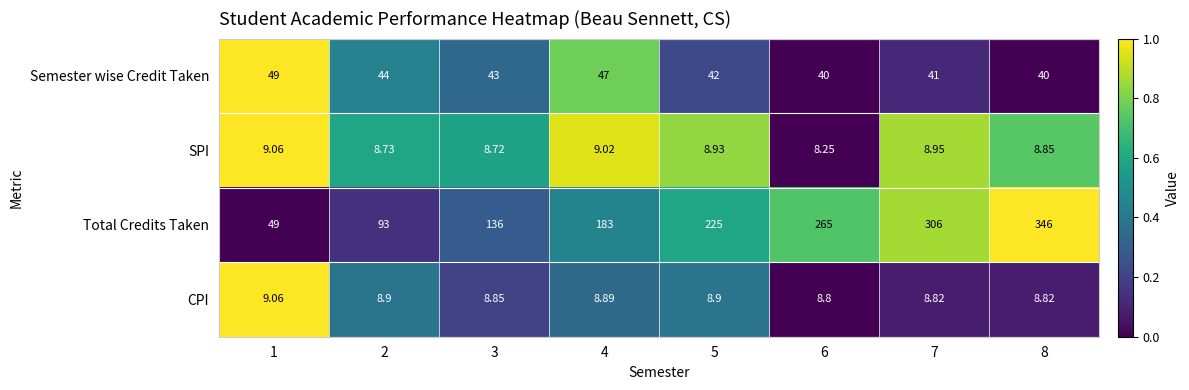

What is the greatest value displayed?

346.0